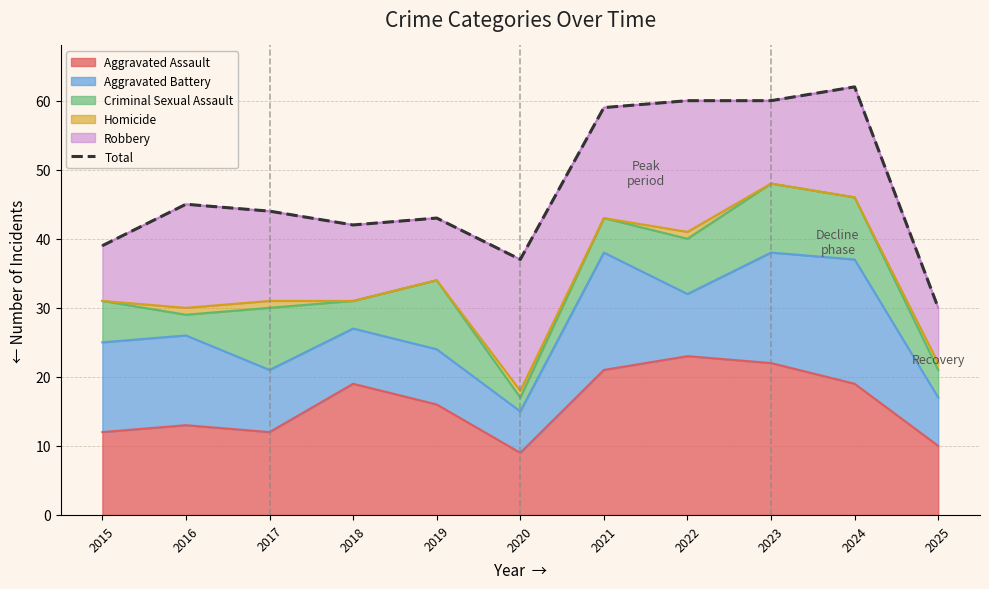

Reading left to right, list all the values displayed in this chart.

2015=39	2016=45	2017=44	2018=42	2019=43	2020=37	2021=59	2022=60	2023=60	2024=62	2025=30